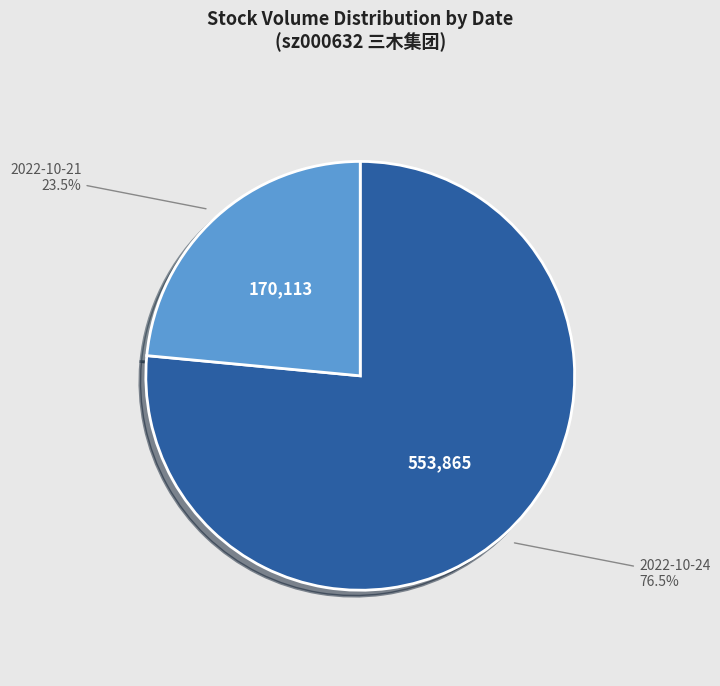

Which slice is the largest?

2022-10-24